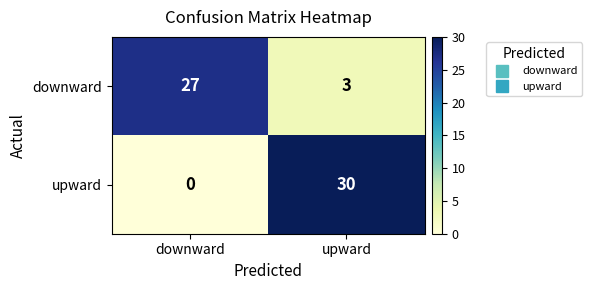

What is the sum of all downward values?

30